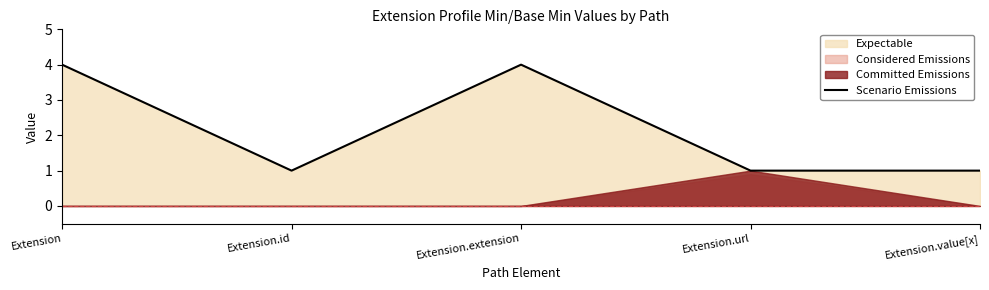

What position from the right is Extension.id?

4